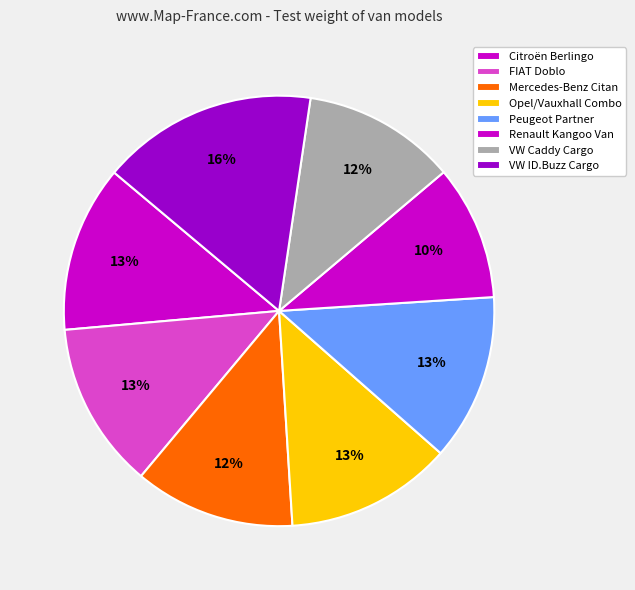

How many segments does this pie chart have?

8